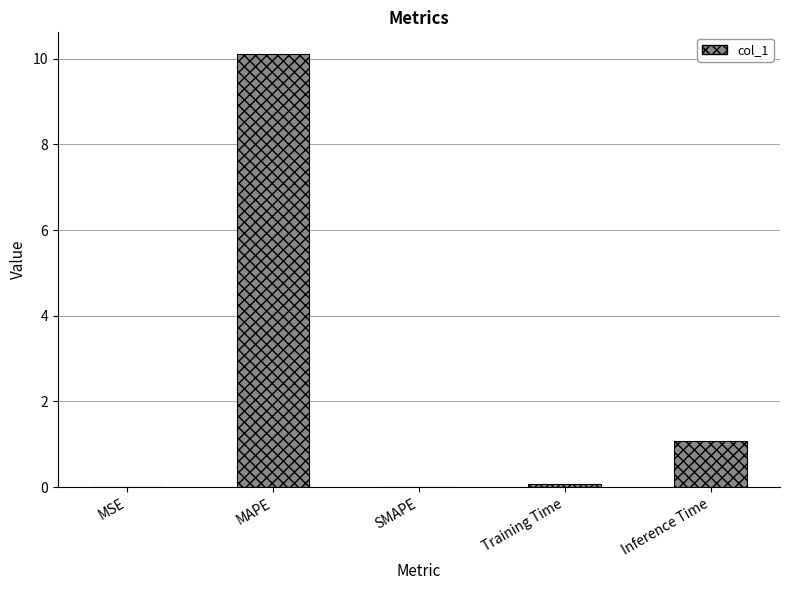

The chart shows a value of 0.0 at SMAPE. True or false?

True